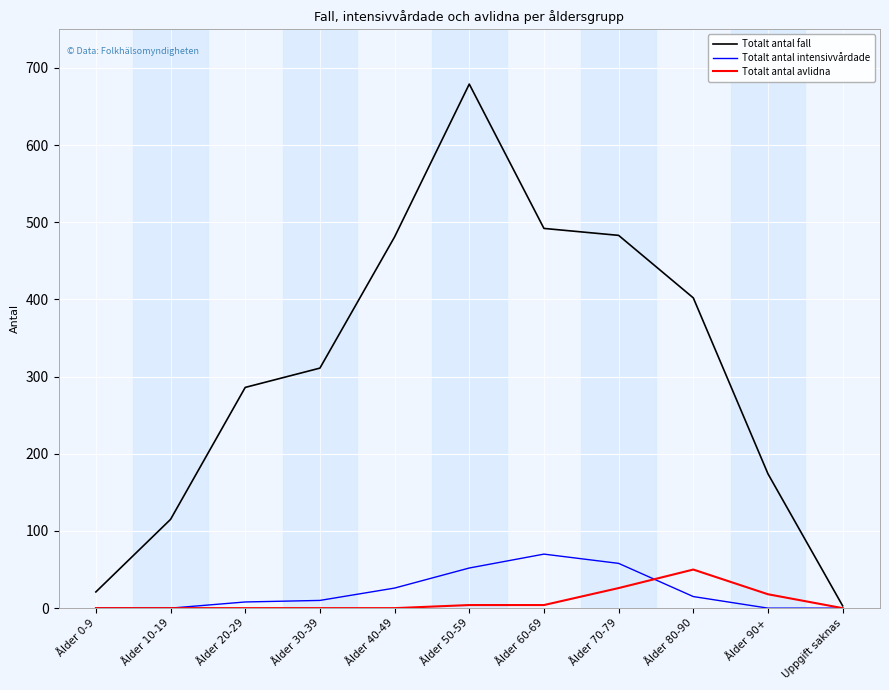

How many values in the Totalt antal avlidna series exceed 0?

5